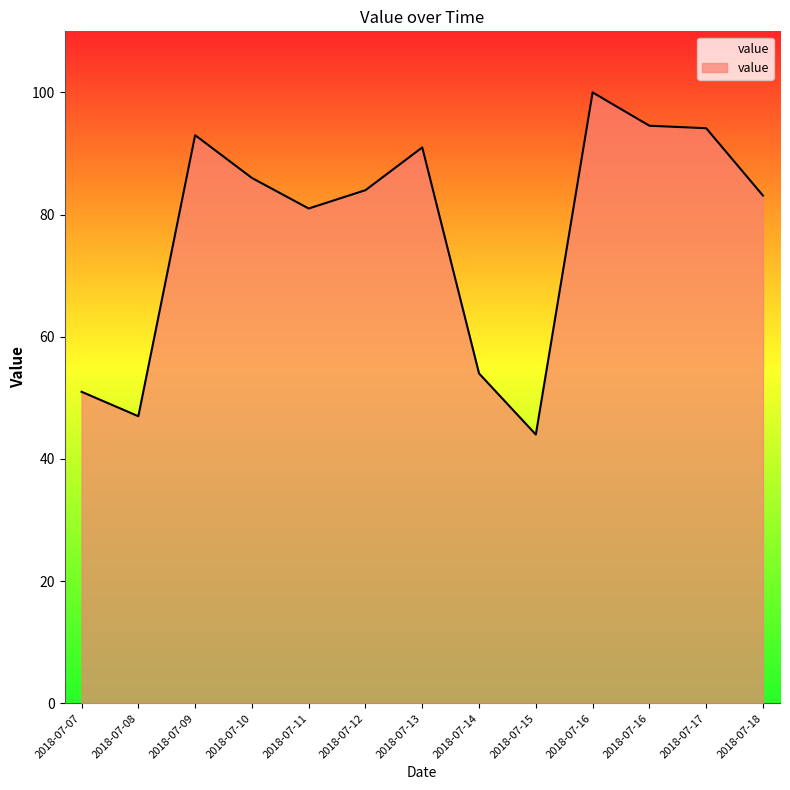

What is the sum of all values?

1002.8